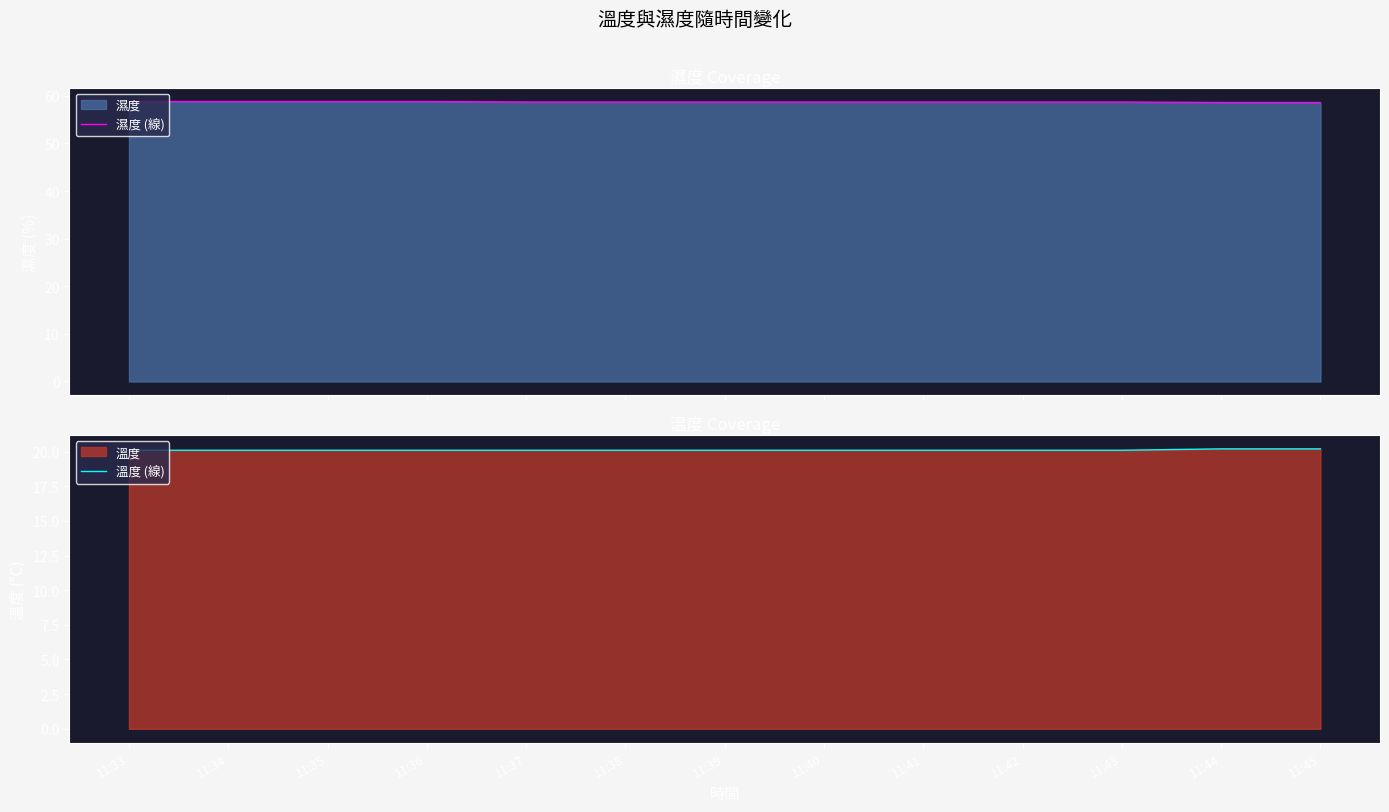

The value of 溫度 (線) at 11:34 is 20.1. True or false?

True